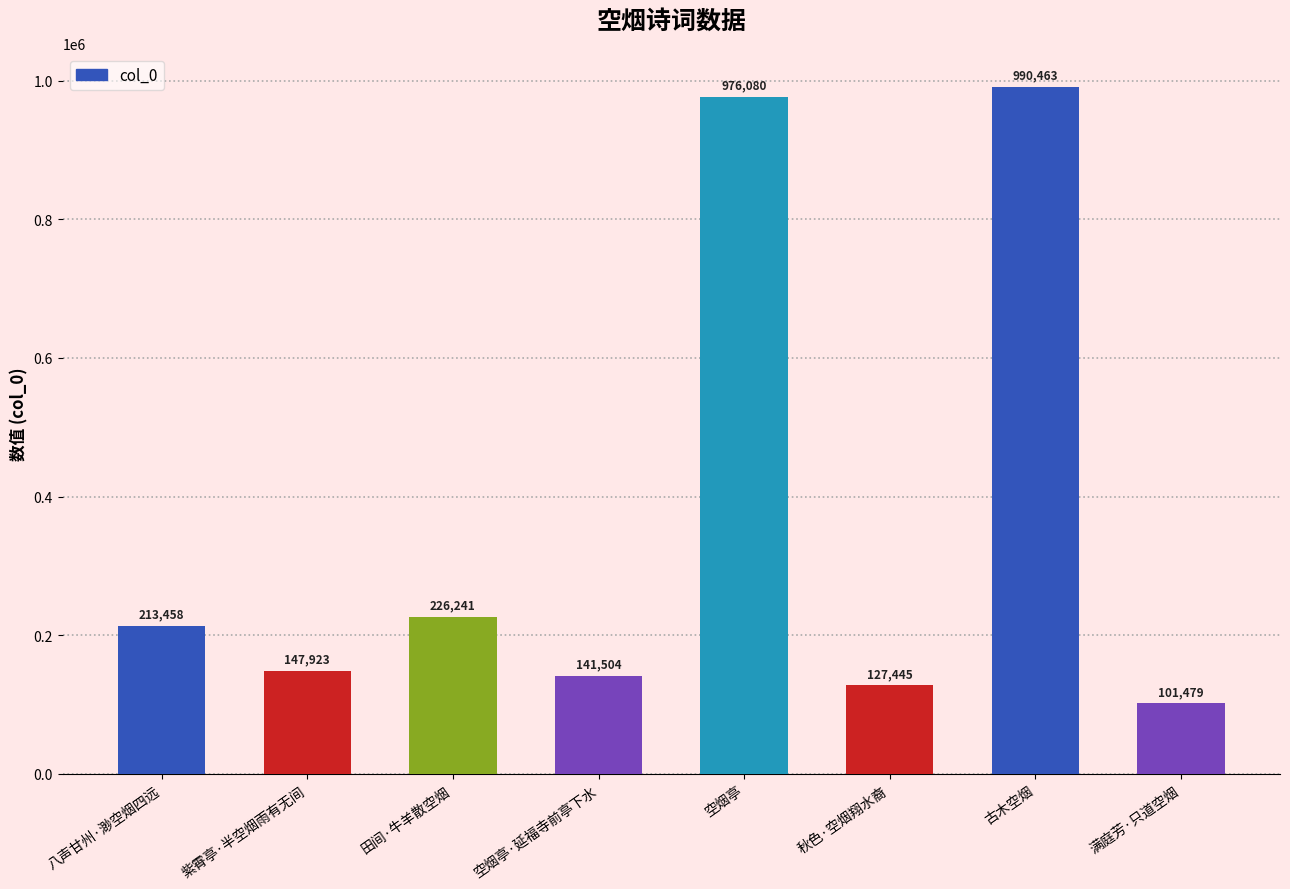

Which category has the lowest value across all series?

满庭芳·只道空烟